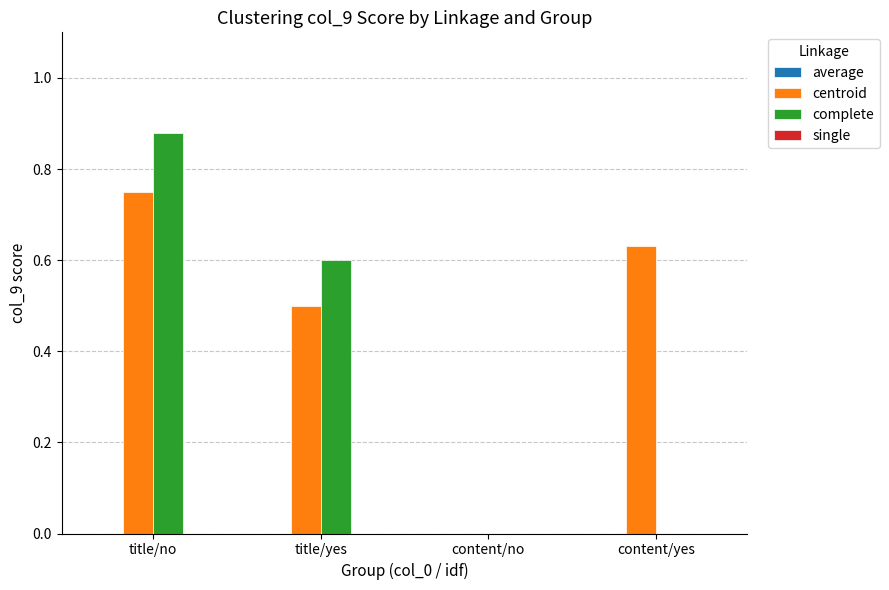

Between content/no and content/yes, which series saw the biggest shift?

centroid